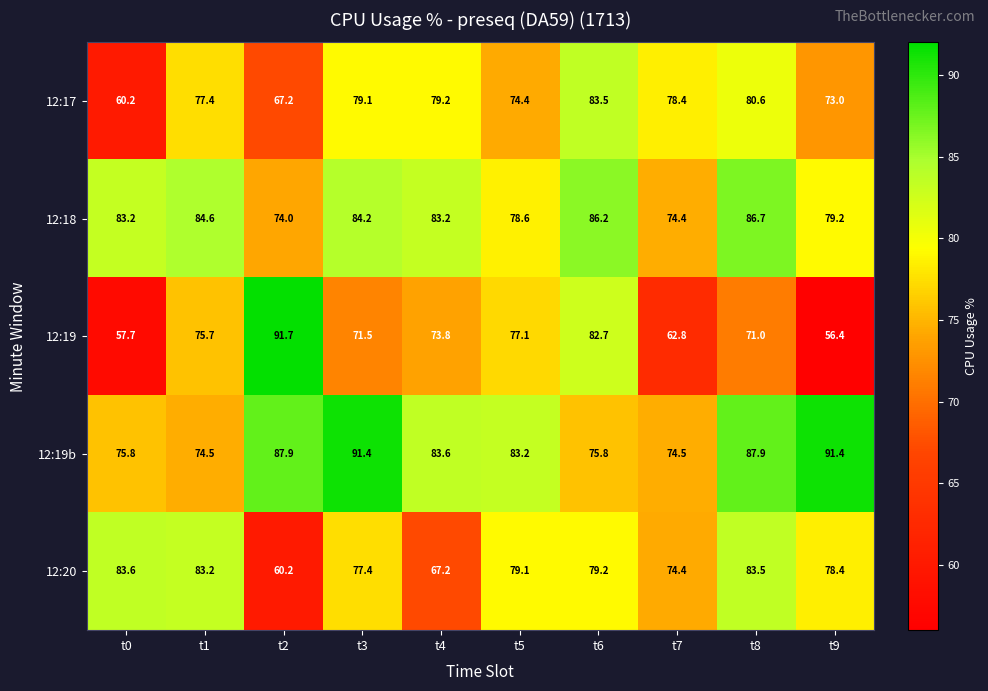

At how many categories does at least one series exceed 65?

10